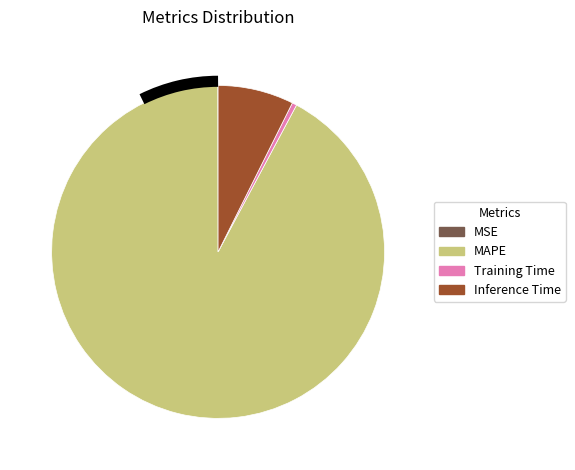

True or false: MAPE accounts for 86% of the total.

False